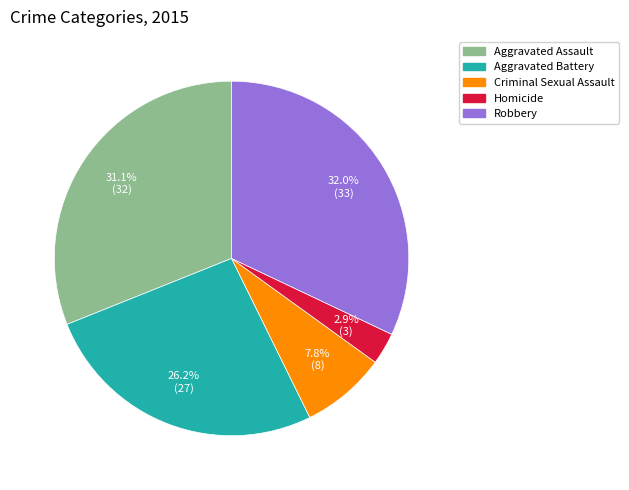

Between Aggravated Battery and Robbery, which is larger?

Robbery